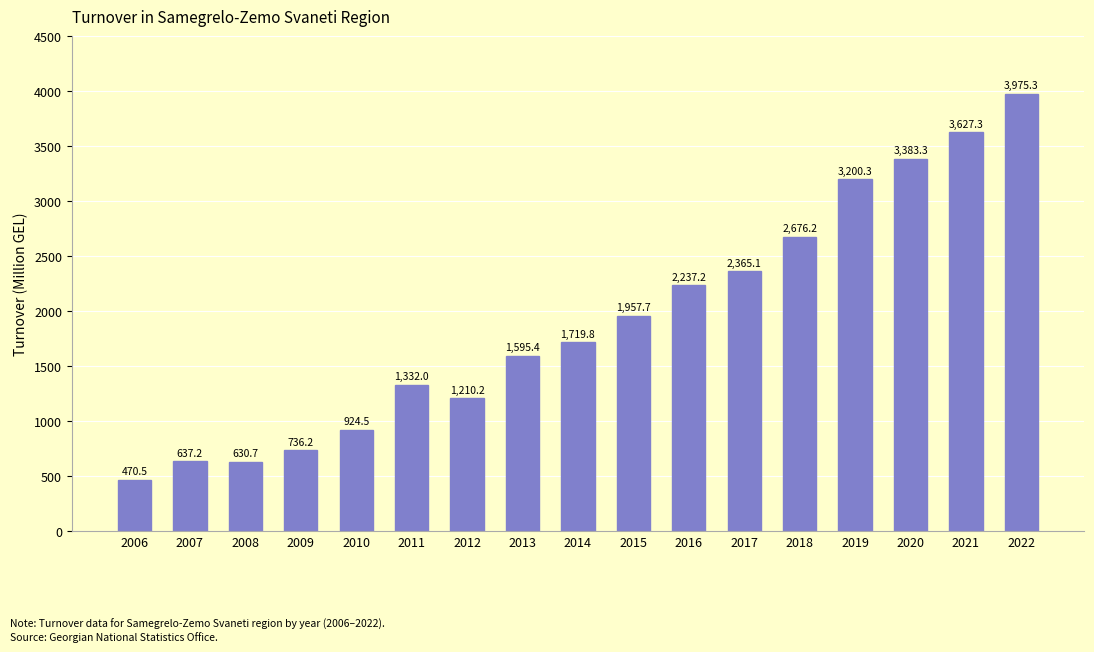

Which label corresponds to the smallest value in the chart?

2006